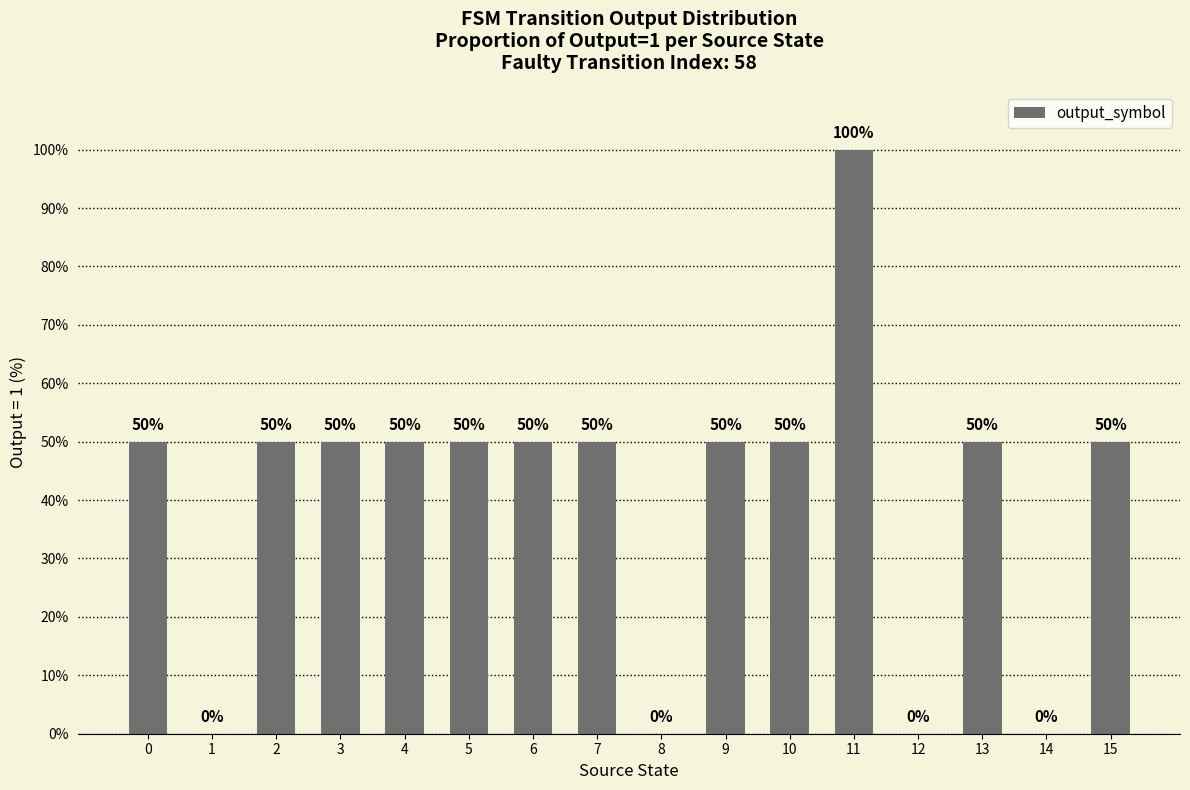

What is the greatest value displayed?

100